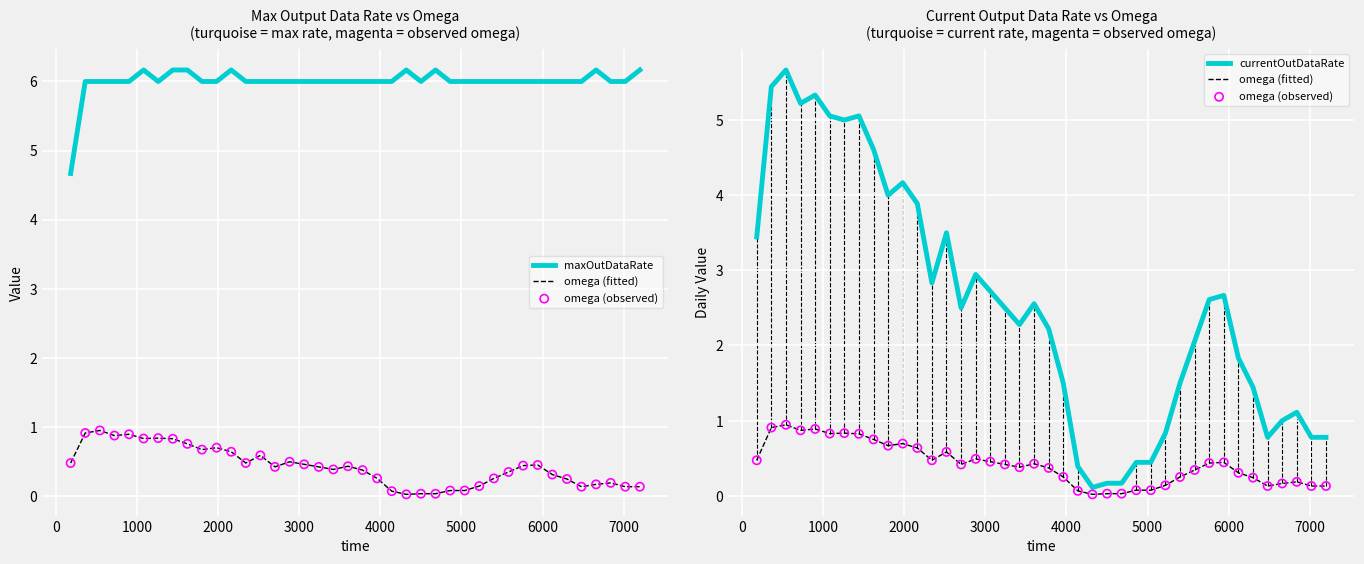

Which series has the largest total across all categories?

maxOutDataRate